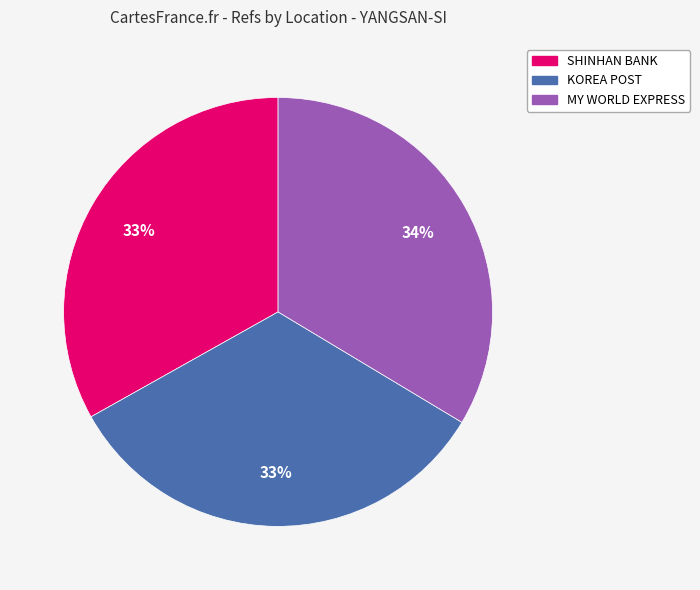

Does any single category account for the majority?

No